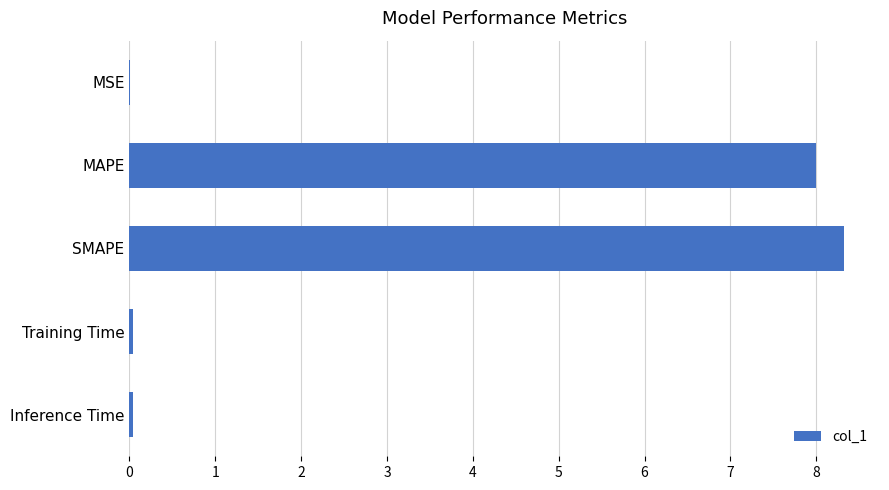

Are the bars horizontal?

Yes